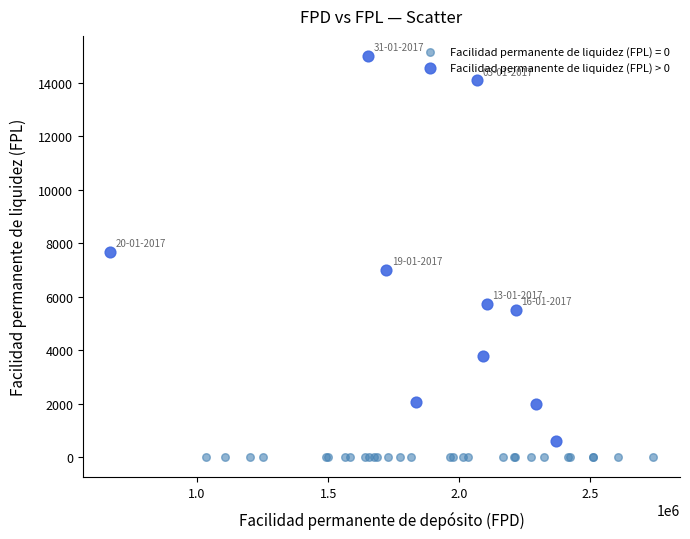

Which series reaches the maximum Y coordinate?

Facilidad permanente de liquidez (FPL) > 0